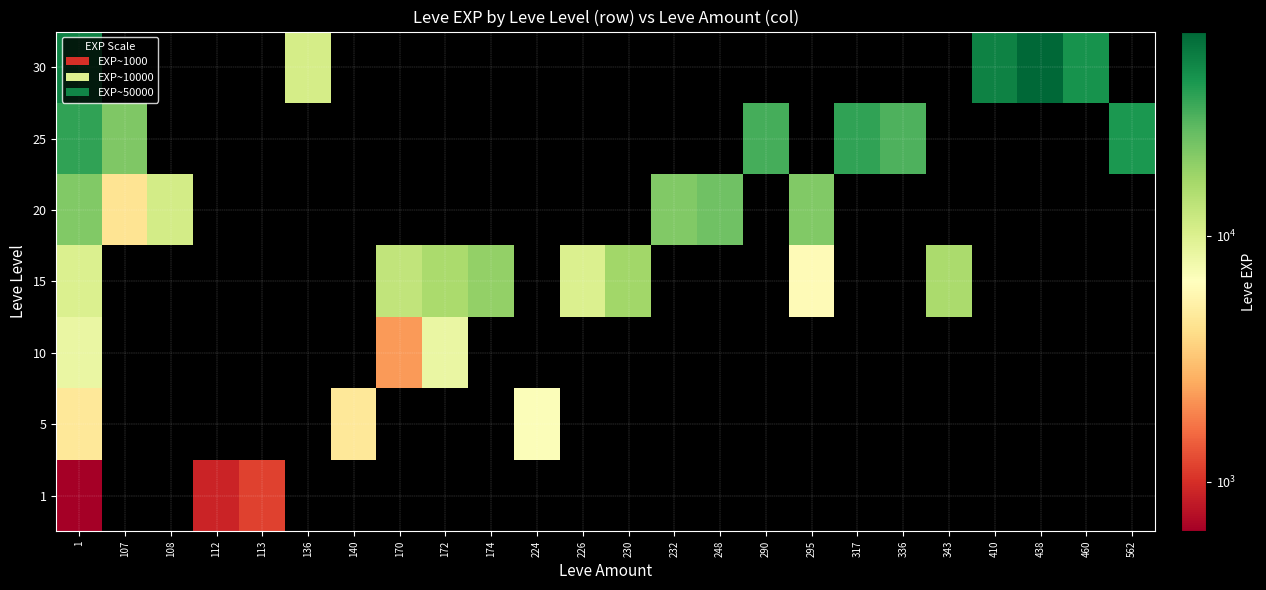

At how many categories does at least one series exceed 56221?

1